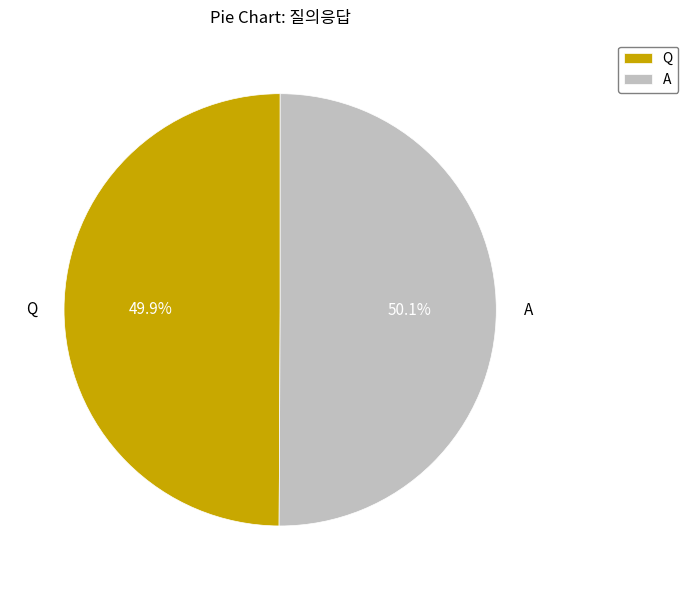

What is the ratio of the value at Q to the value at A?

1.0